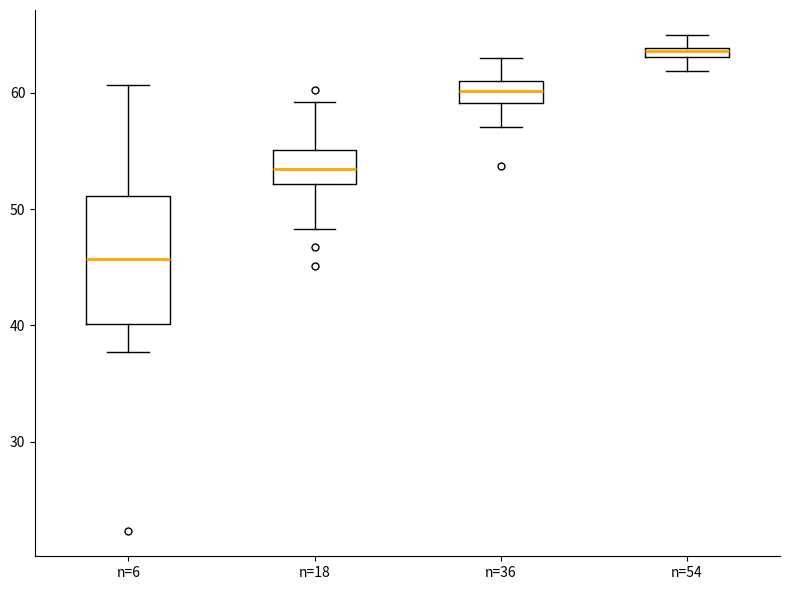

Where is the upper edge of the box for n=18 on the y-axis? The values are not printed on the chart, so give them approximately, as read against the axis.

55